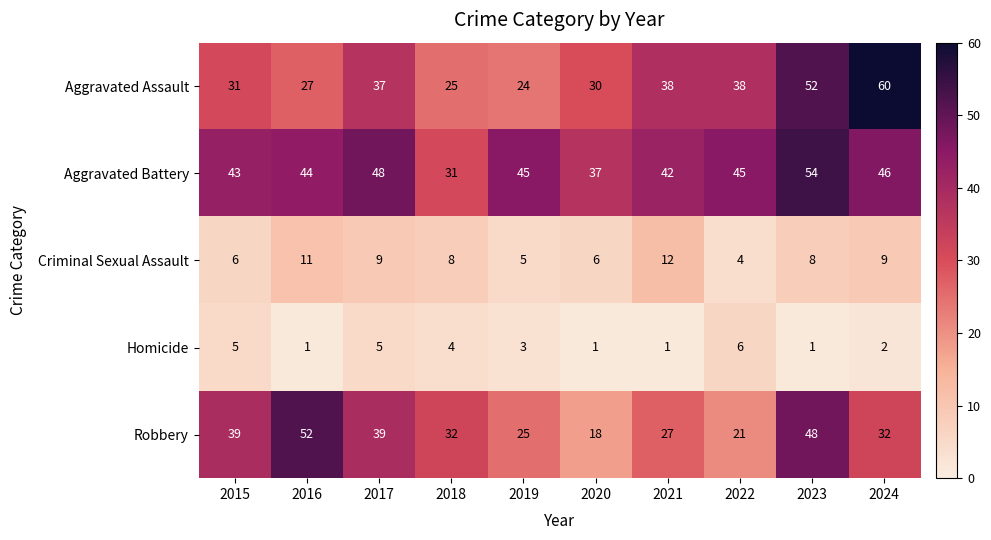

How many categories are shown in the chart?

10